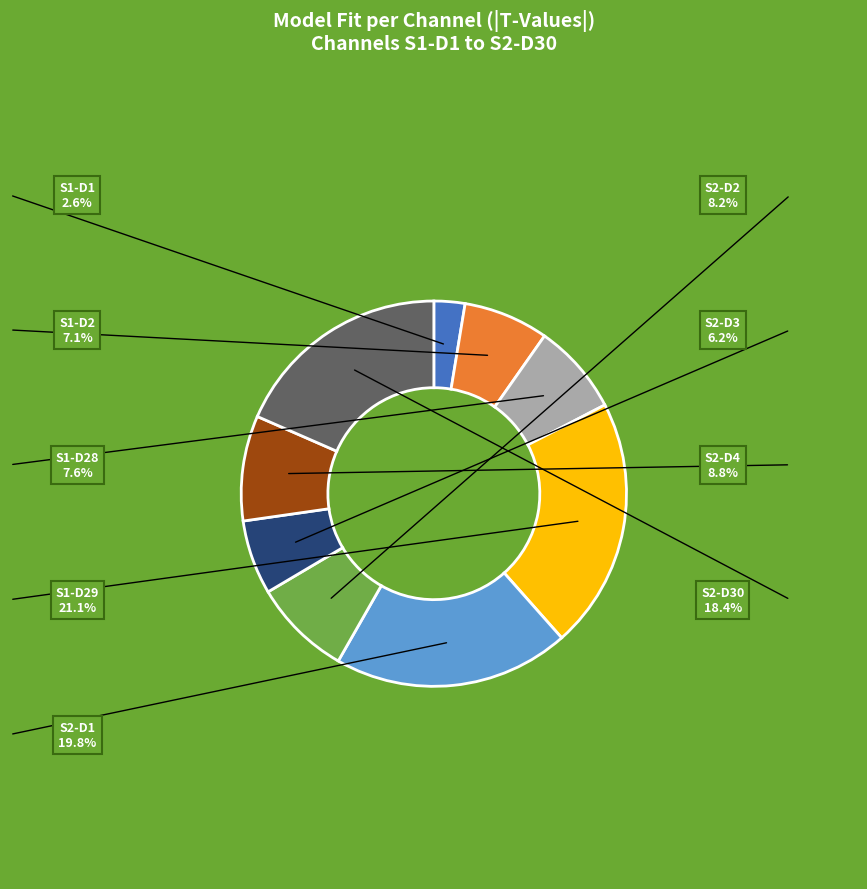

Is there a majority slice in this chart?

No